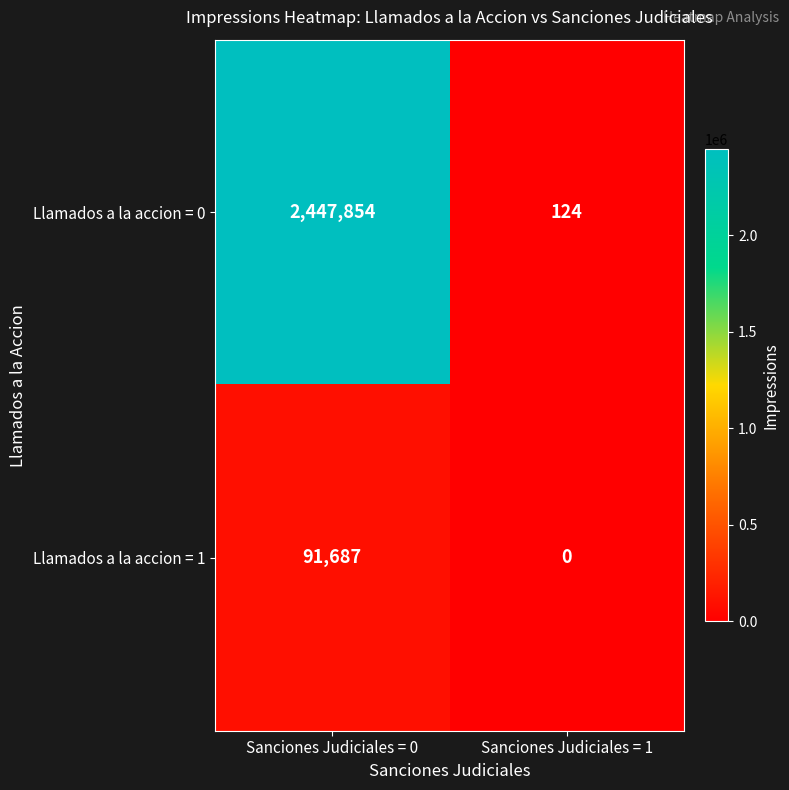

Rank the series by their average value, from lowest to highest.

Llamados a la accion = 1, Llamados a la accion = 0